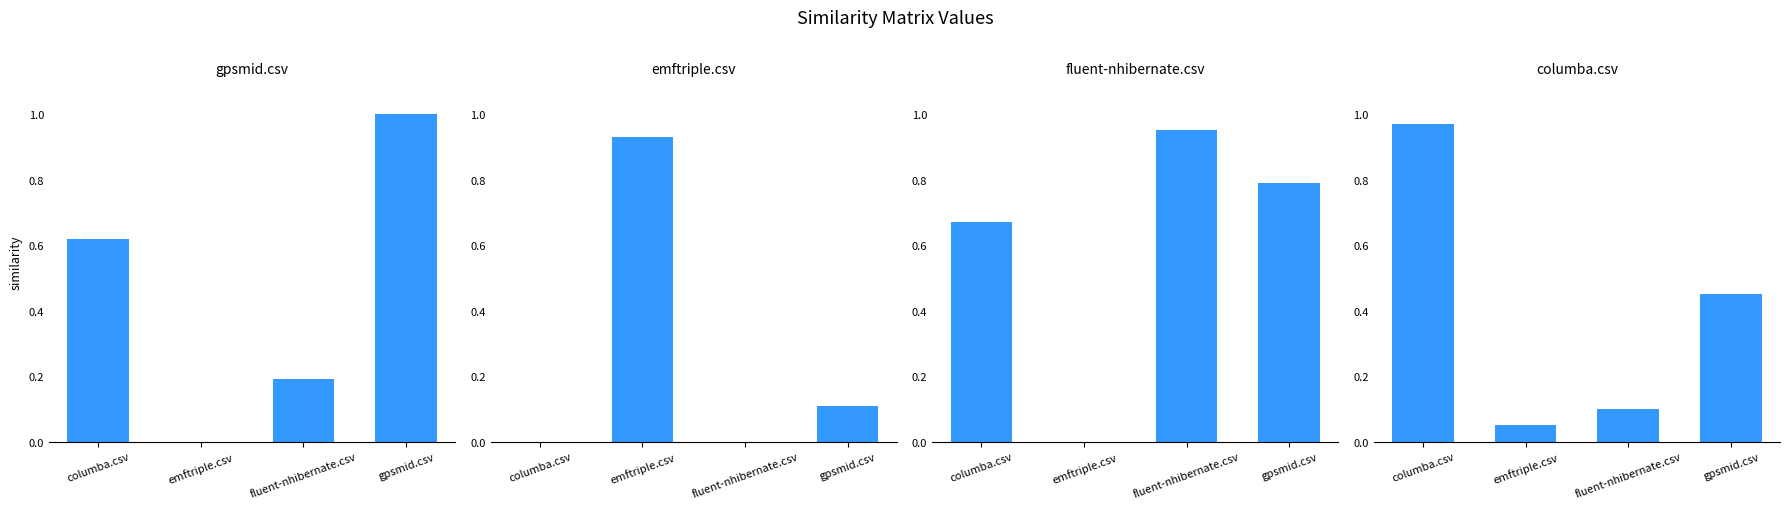

At how many categories does at least one series exceed 0?

4